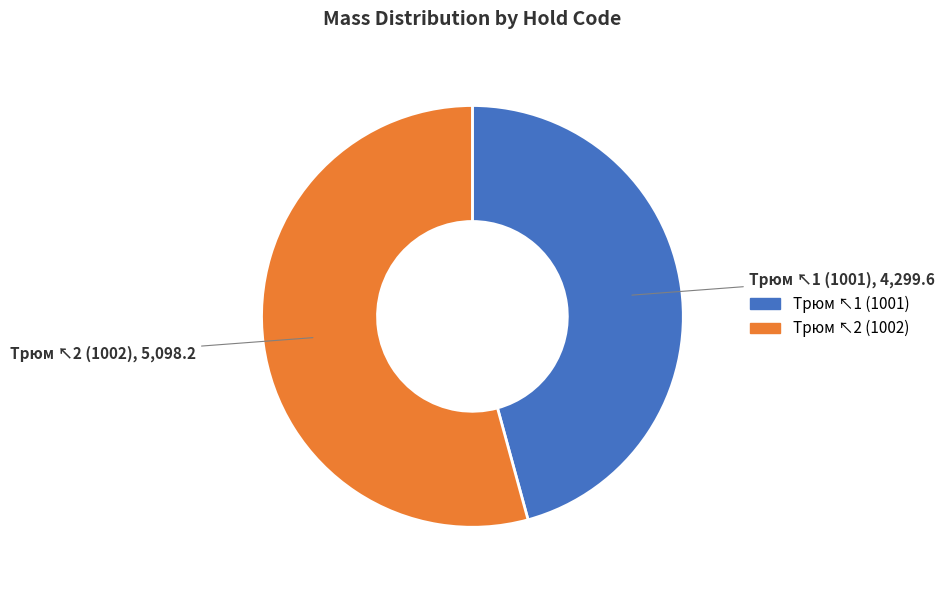

Is there any slice that represents more than half of the pie?

Yes